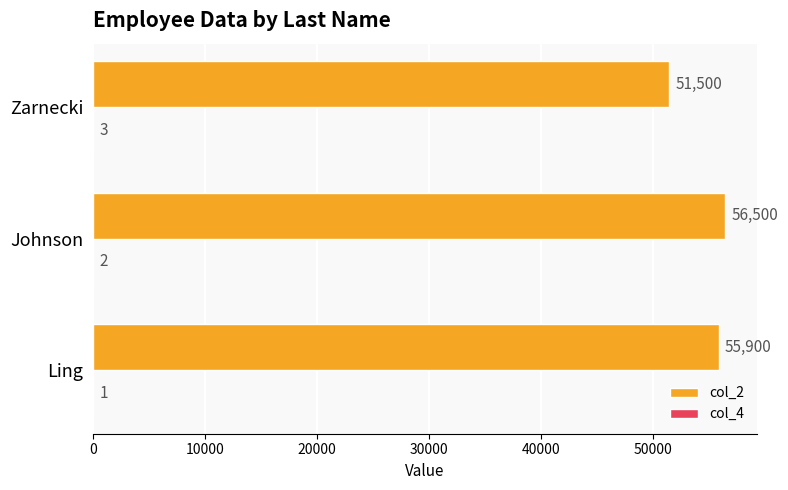

What value does the col_2 series have at Zarnecki, to the nearest 50?

51500